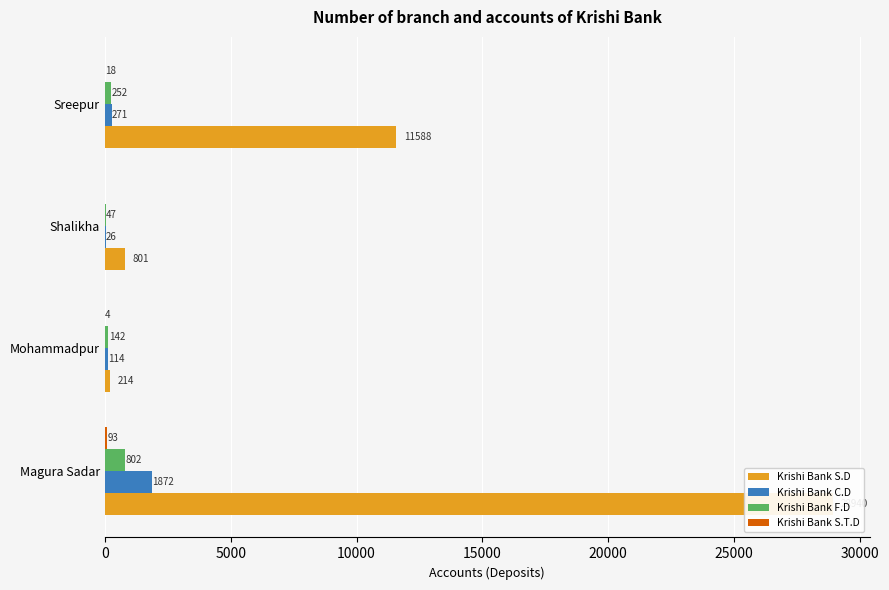

The value of Krishi Bank S.D at 0 is 44762. True or false?

False